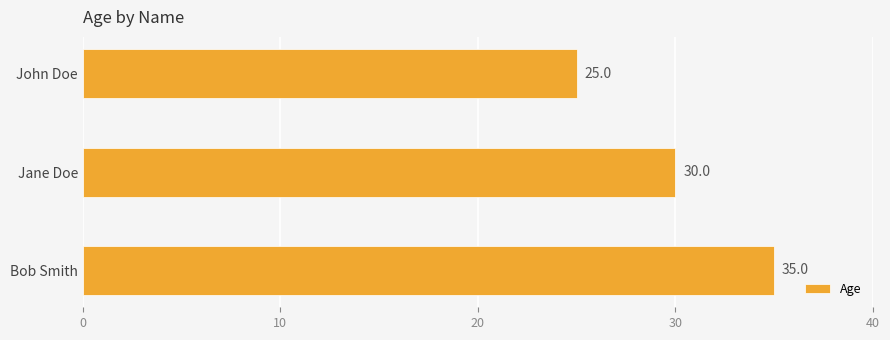

What is the change in value from John Doe to Bob Smith?

+10